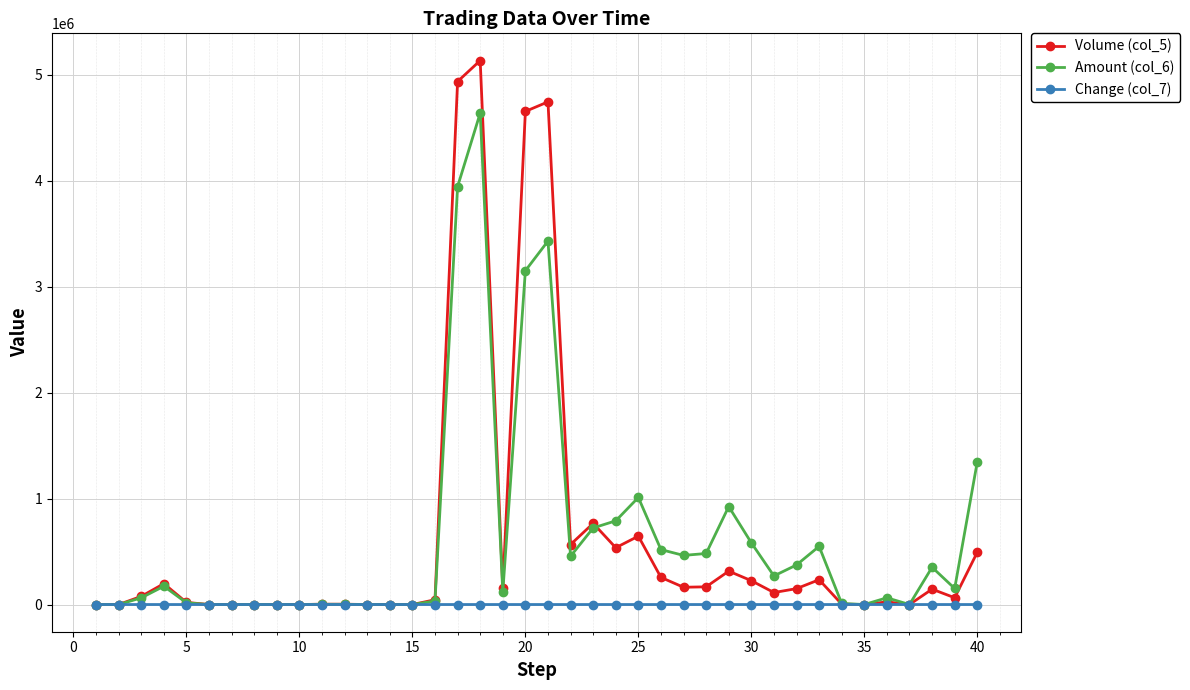

At how many categories does at least one series exceed 4271018?

4